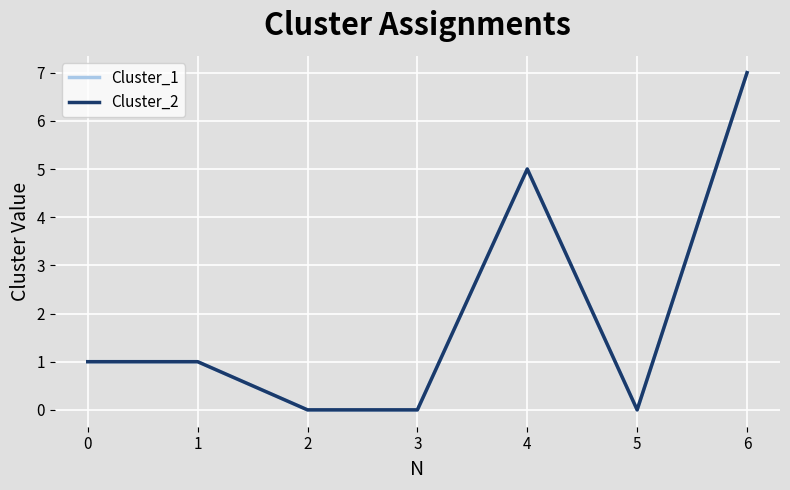

Does the chart display data point markers on the line(s)?

No